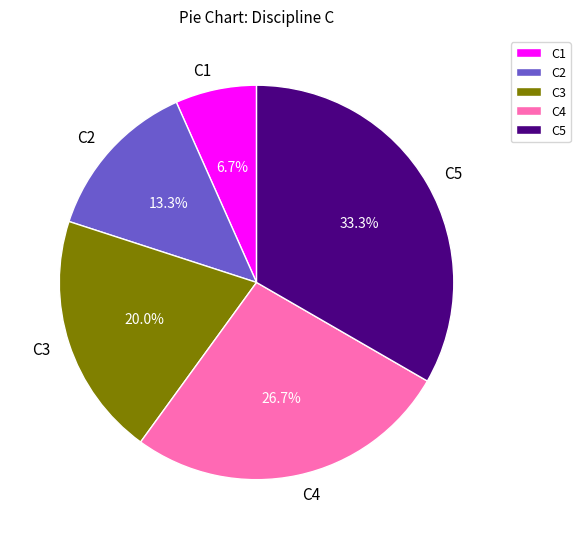

What is the ratio of the value at C3 to the value at C5?

0.6